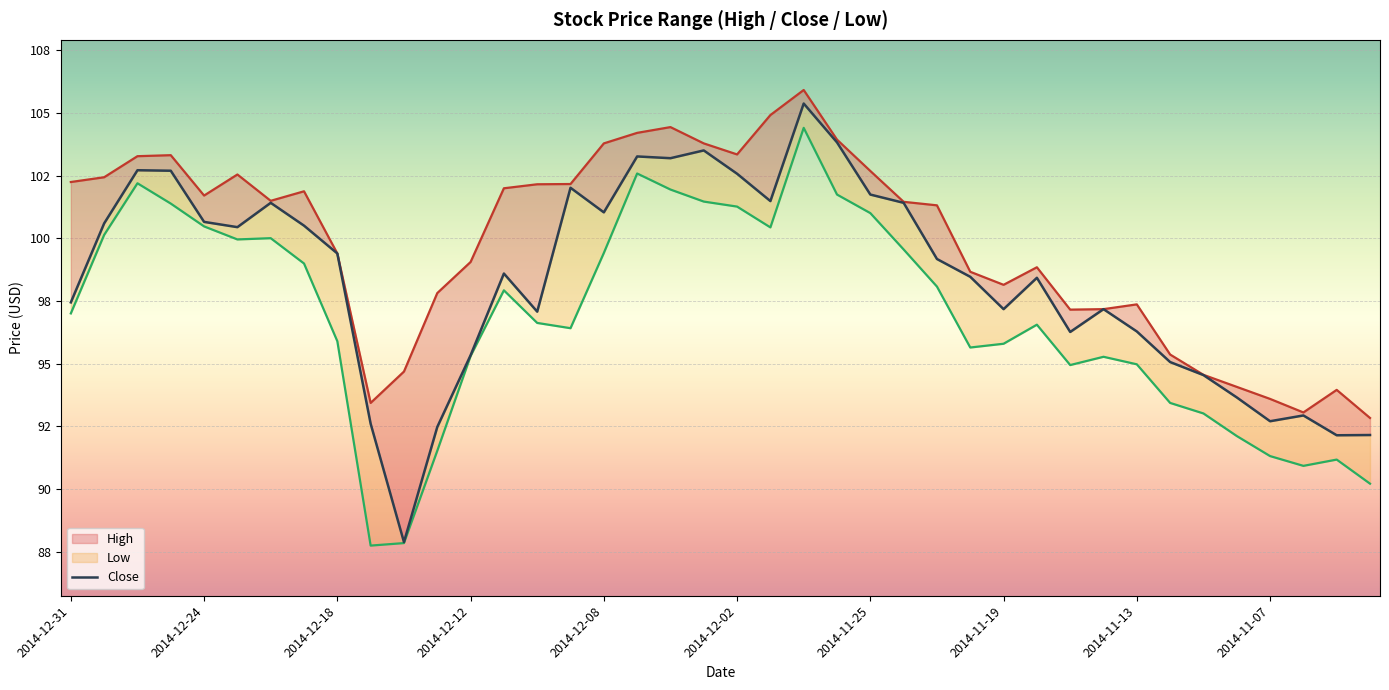

Is it true that Close equals 141.1 at 2014-12-22?

False